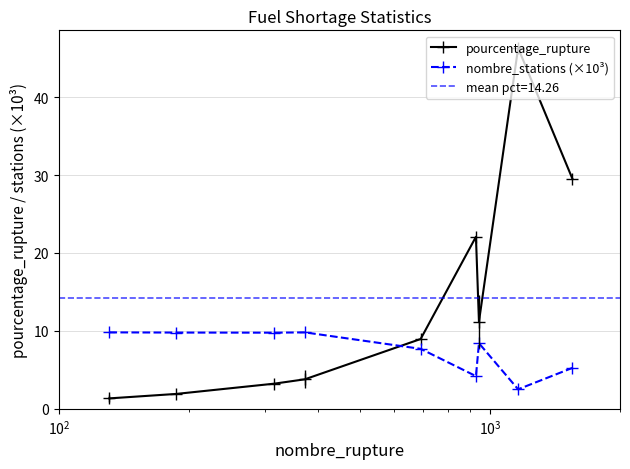

What is the minimum value for pourcentage_rupture?

1.3